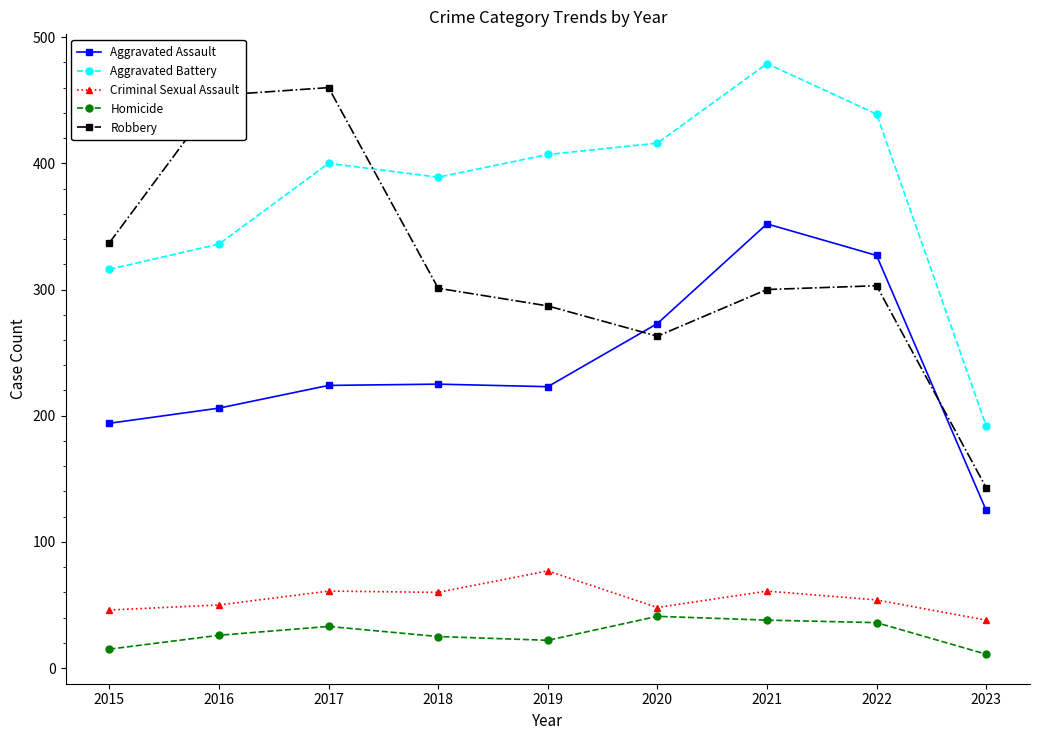

Which category has the lowest value in the Aggravated Assault series?

2023